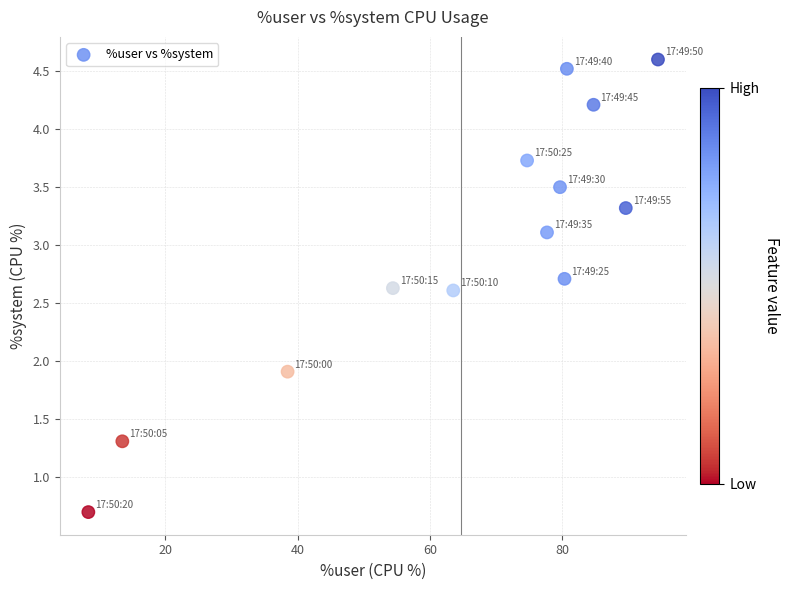

What is the range of X values (max minus min)?

86.2